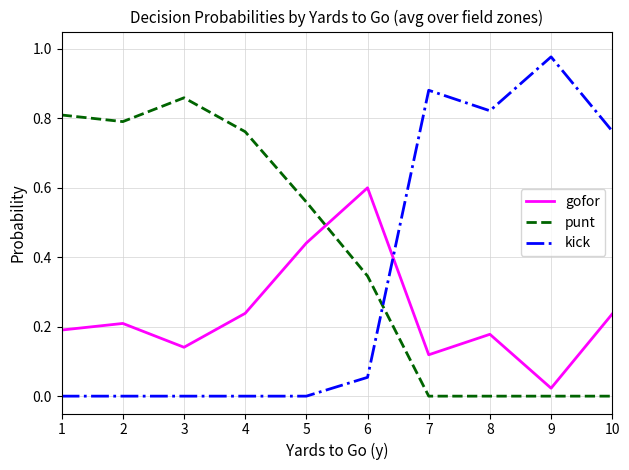

The punt series shows 1.1 at 2. True or false?

False